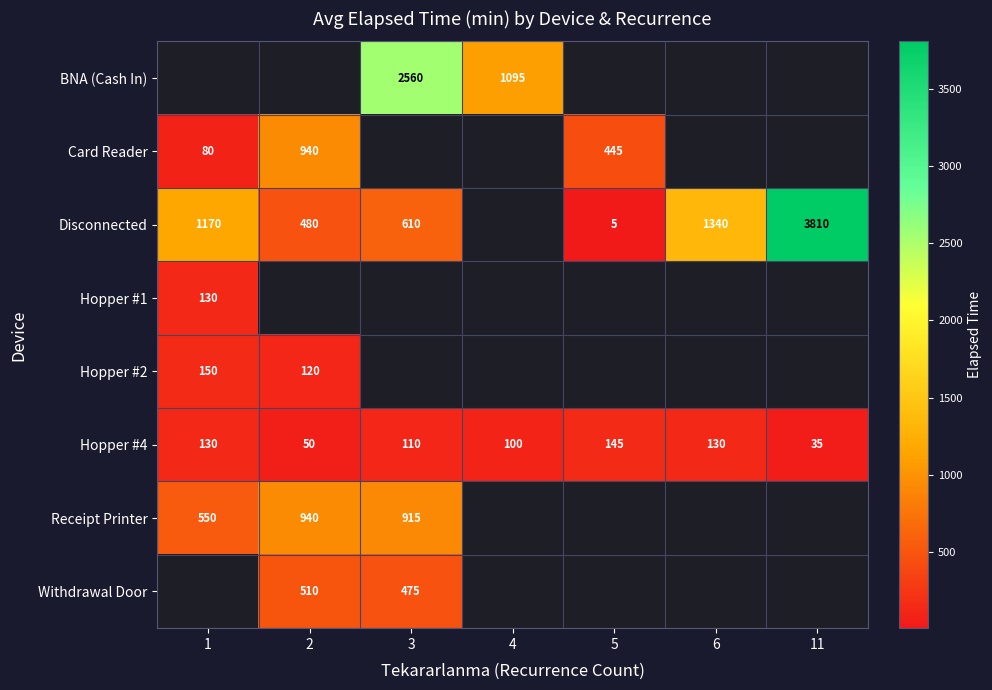

How many series are shown in this chart?

8